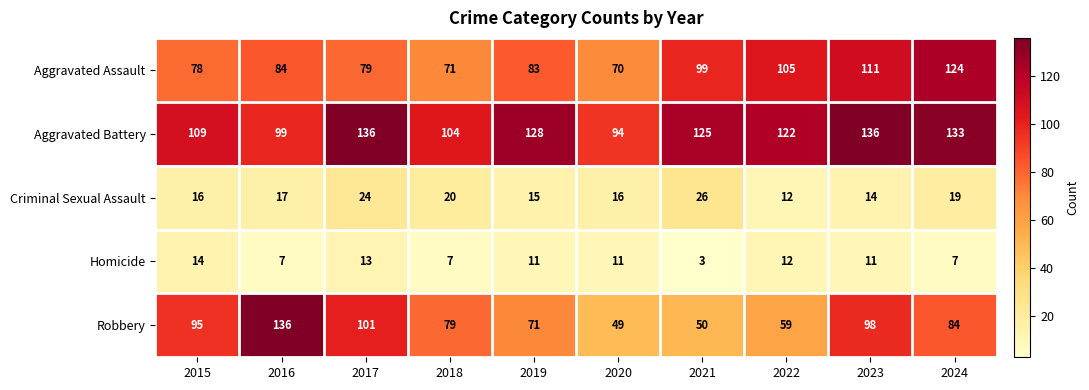

What is the total value across all series at 2017?

353